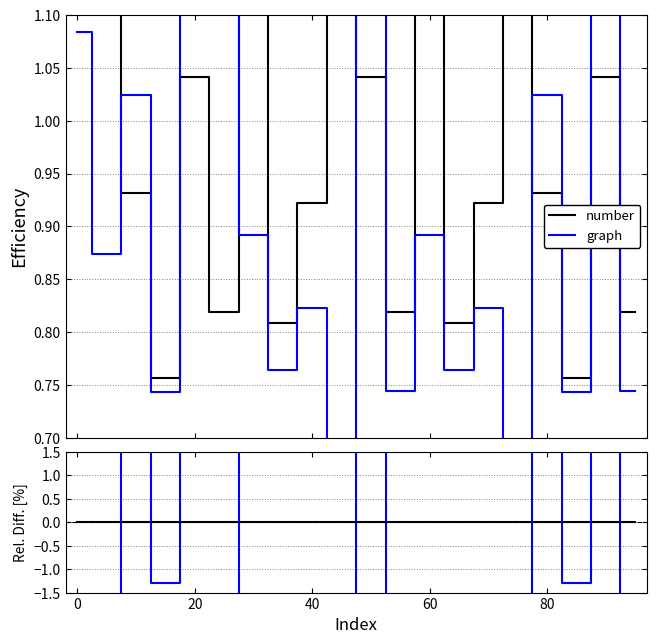

What is the value of the graph point at the 18th from the left?

-1.3